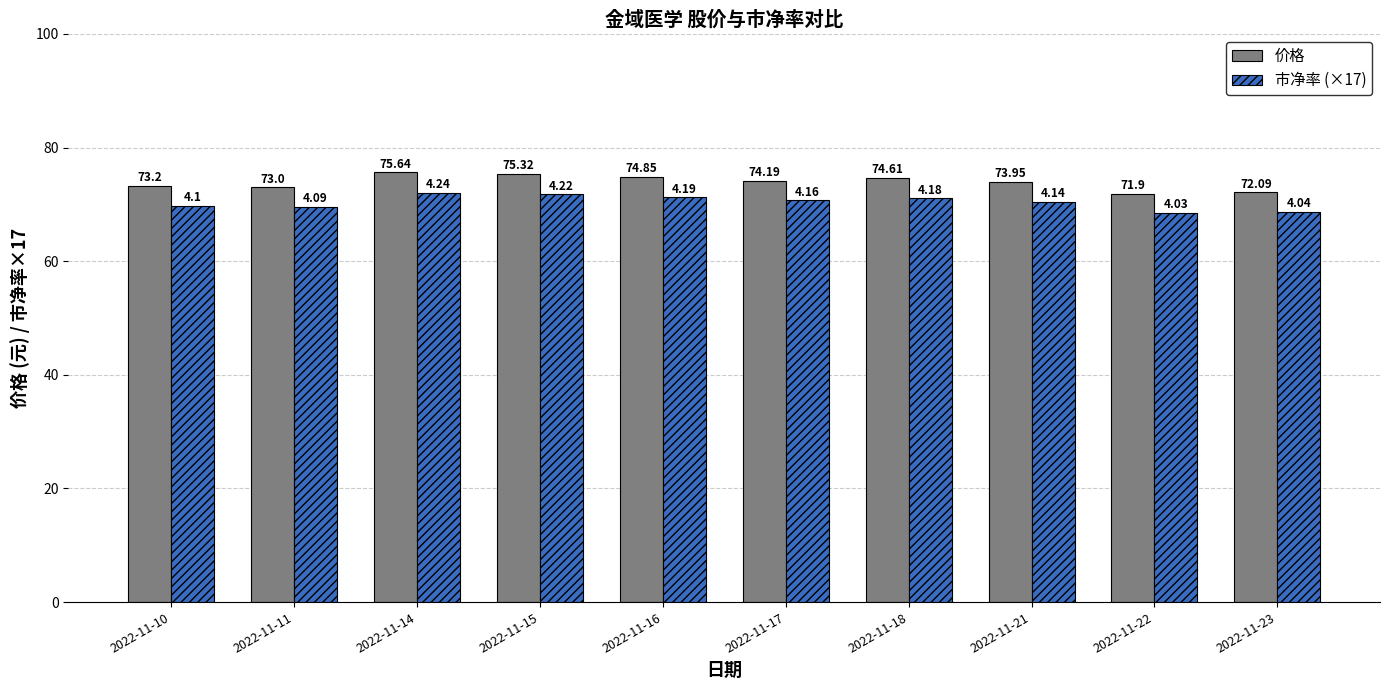

Which category has the highest value across all series?

2022-11-14